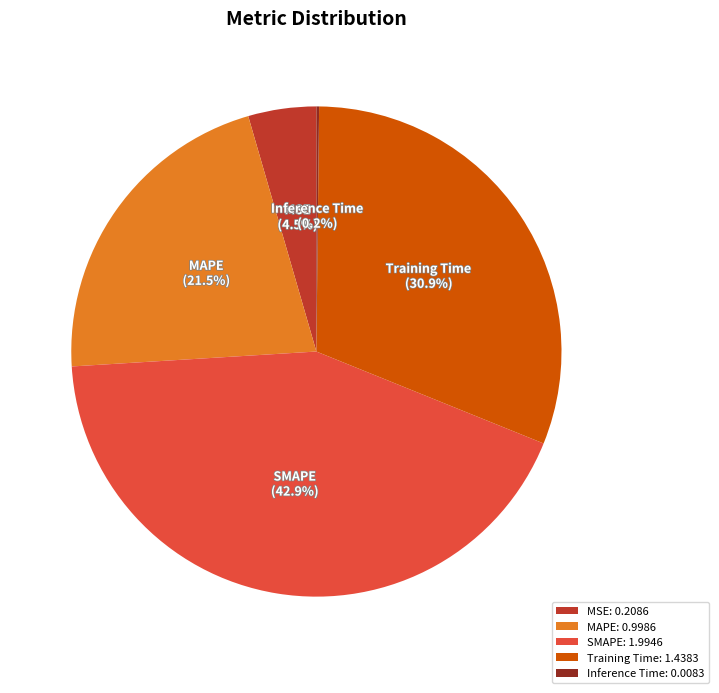

What is the ratio of the value at MAPE to the value at SMAPE?

0.5